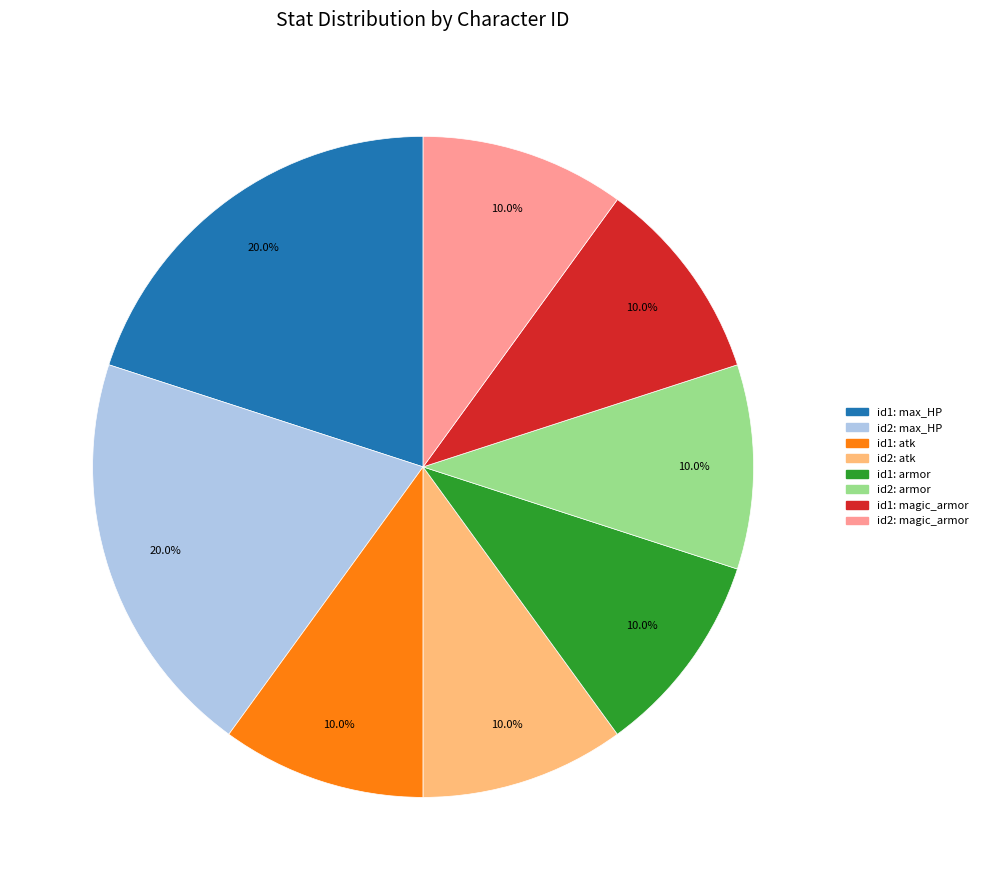

Count the number of slices in the pie.

8